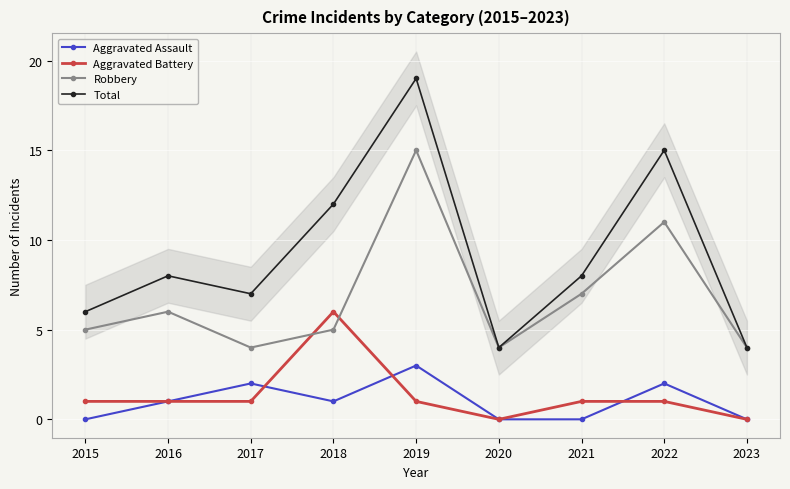

Reading left to right, what are all the values shown in this chart?

Aggravated Assault: 0	1	2	1	3	0	0	2	0
Aggravated Battery: 1	1	1	6	1	0	1	1	0
Robbery: 5	6	4	5	15	4	7	11	4
Total: 6	8	7	12	19	4	8	15	4